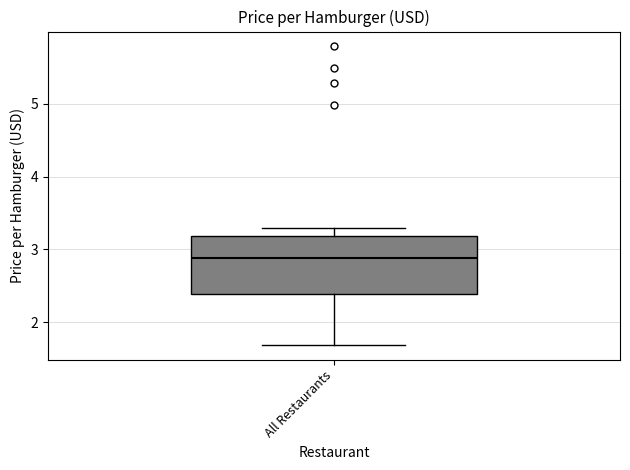

Transcribe this box plot: give where the median line is, the range the box spans, and where the two whiskers end, as read against the y-axis. The values are not printed on the chart, so give them approximately, as read against the axis.

median 2.9, box 2.4 to 3.2, whiskers 1.7 to 3.3